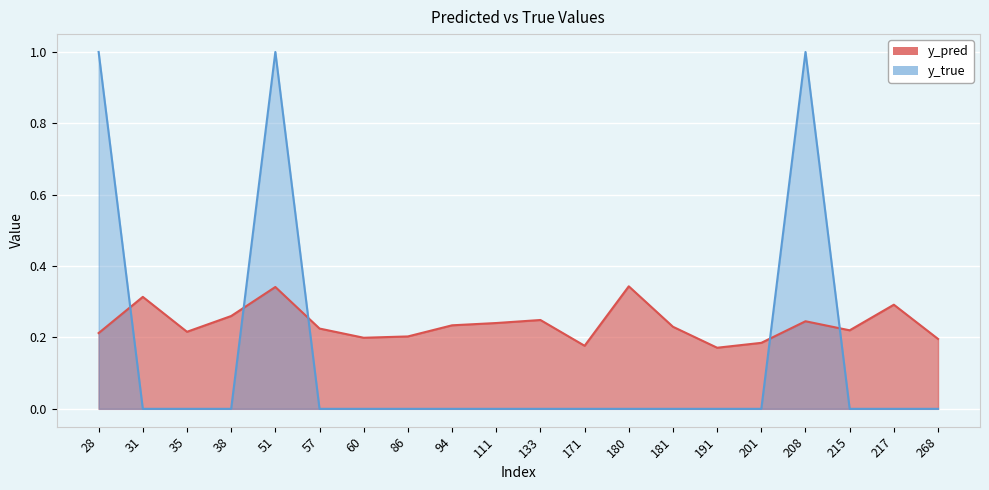

What is the difference between the second highest and minimum values in the y_pred series?

0.2